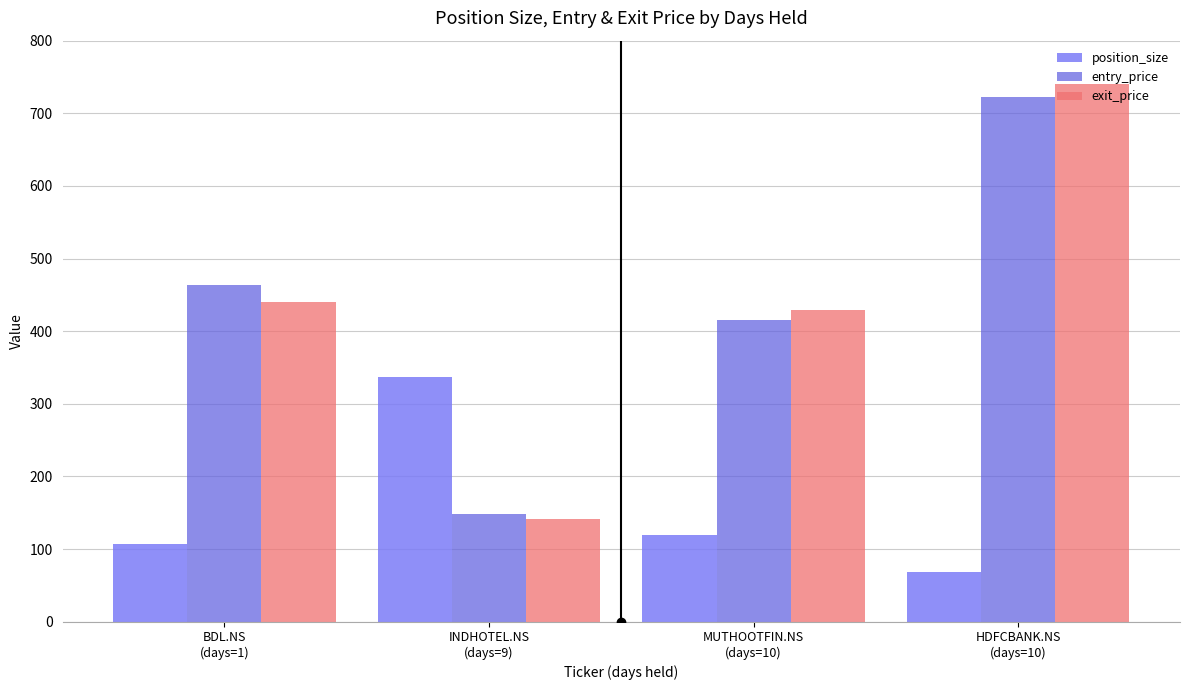

Reading right to left, extract all data points from this chart.

position_size: HDFCBANK.NS
(days=10)=69.0	MUTHOOTFIN.NS
(days=10)=120.0	INDHOTEL.NS
(days=9)=337.0	BDL.NS
(days=1)=107.0
entry_price: HDFCBANK.NS
(days=10)=721.8	MUTHOOTFIN.NS
(days=10)=415.9	INDHOTEL.NS
(days=9)=148.2	BDL.NS
(days=1)=463.3
exit_price: HDFCBANK.NS
(days=10)=740.4	MUTHOOTFIN.NS
(days=10)=429.4	INDHOTEL.NS
(days=9)=140.8	BDL.NS
(days=1)=440.1